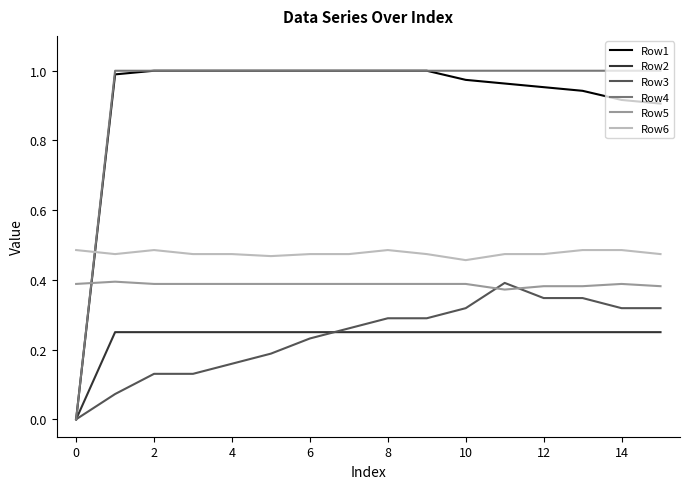

True or false: Row2 and Row5 cross at least once.

False